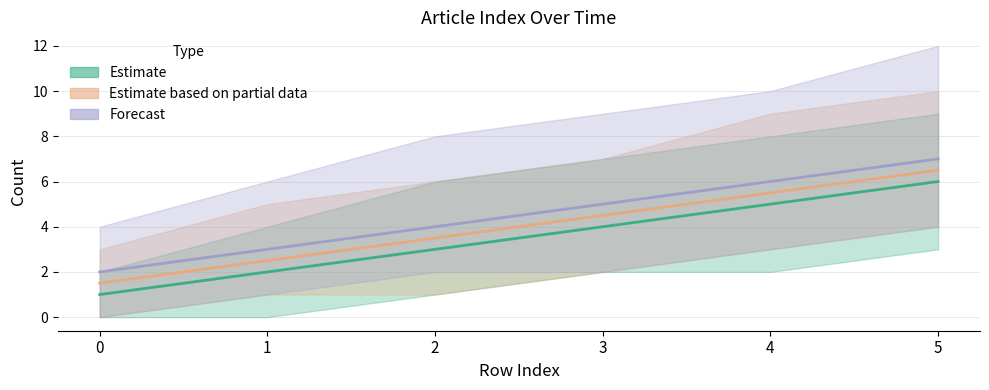

List the labels in order of Forecast value, smallest first.

0, 1, 2, 3, 4, 5